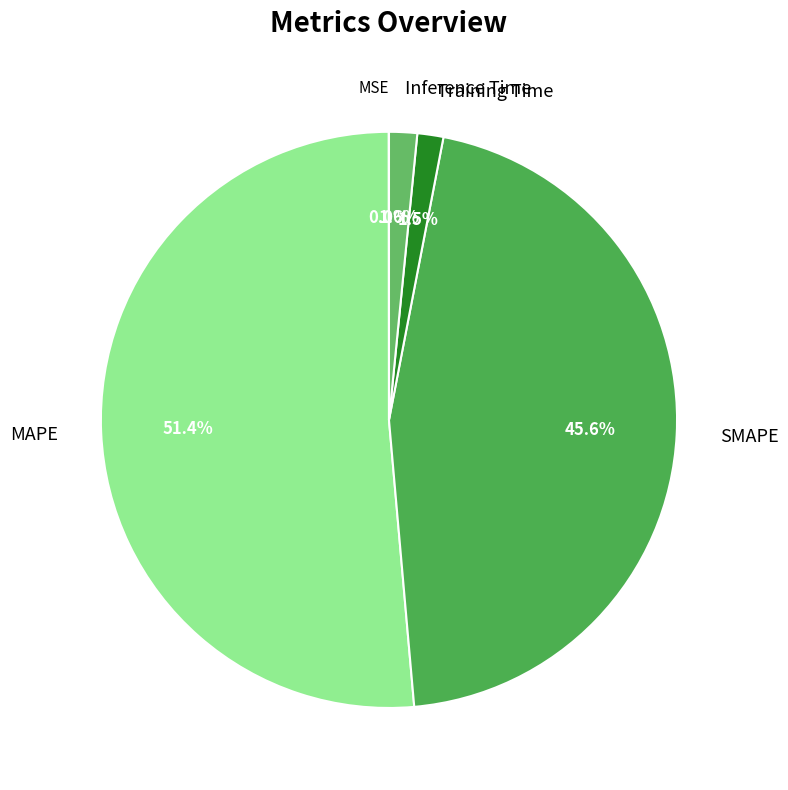

To the nearest percent, what is the difference between the Training Time and SMAPE slice percentages?

44%